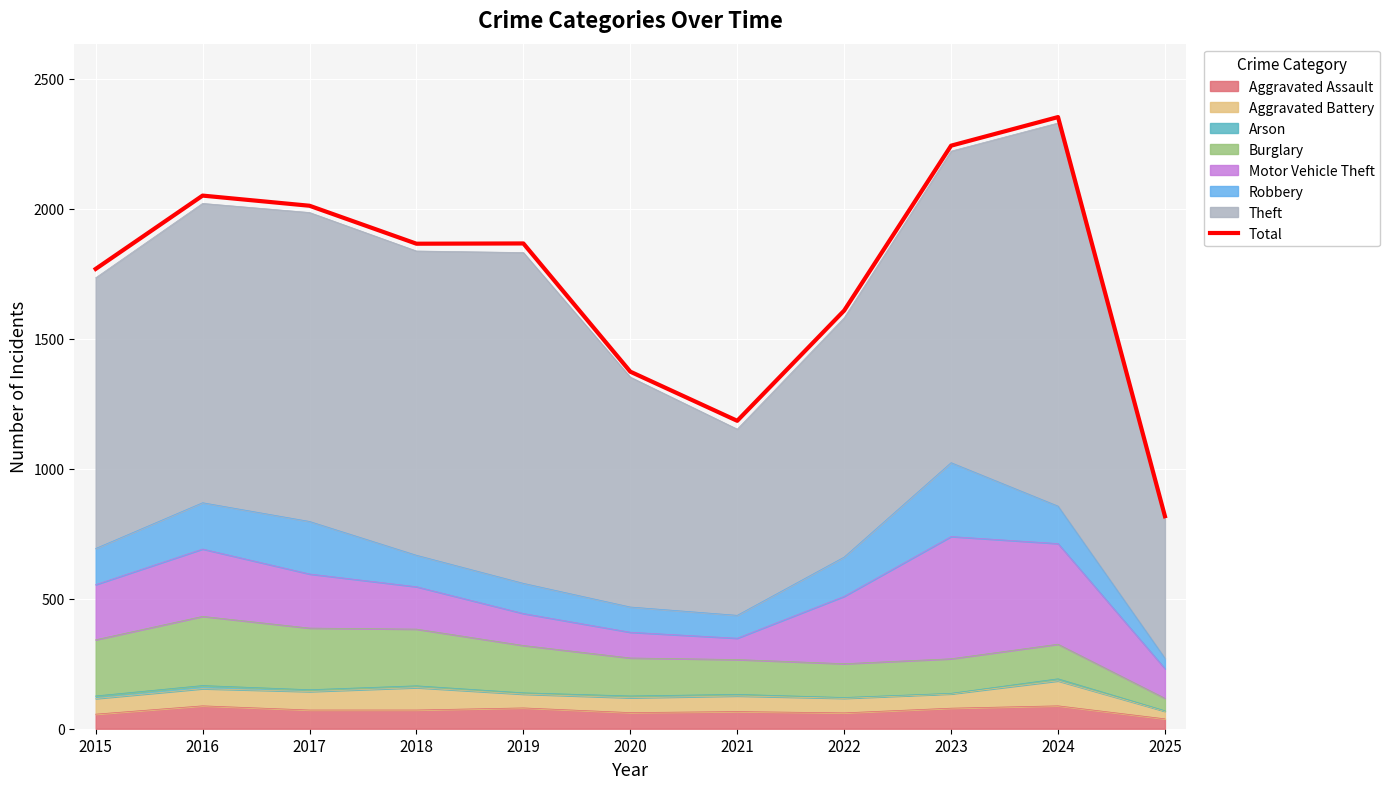

How many points are lower than both their immediate neighbors (excluding endpoints)?

2